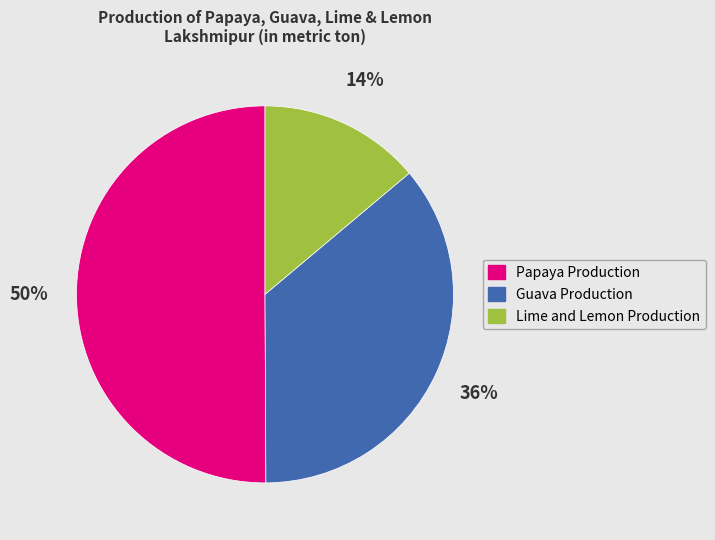

True or false: Guava Production accounts for 27% of the total.

False